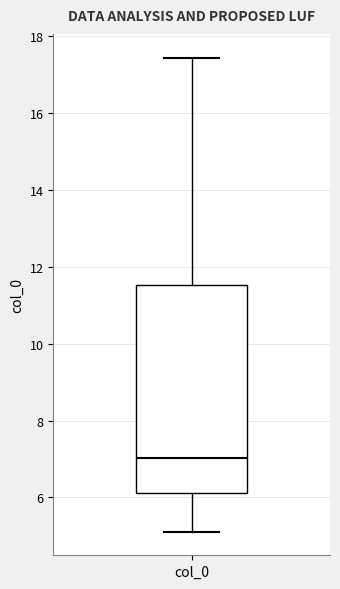

Read this box plot against the y-axis: the position of the median line, the range covered by the box, and the ends of both whiskers. The values are not printed on the chart, so give them approximately, as read against the axis.

median 7.0, box 6.2 to 11.6, whiskers 5.2 to 17.4